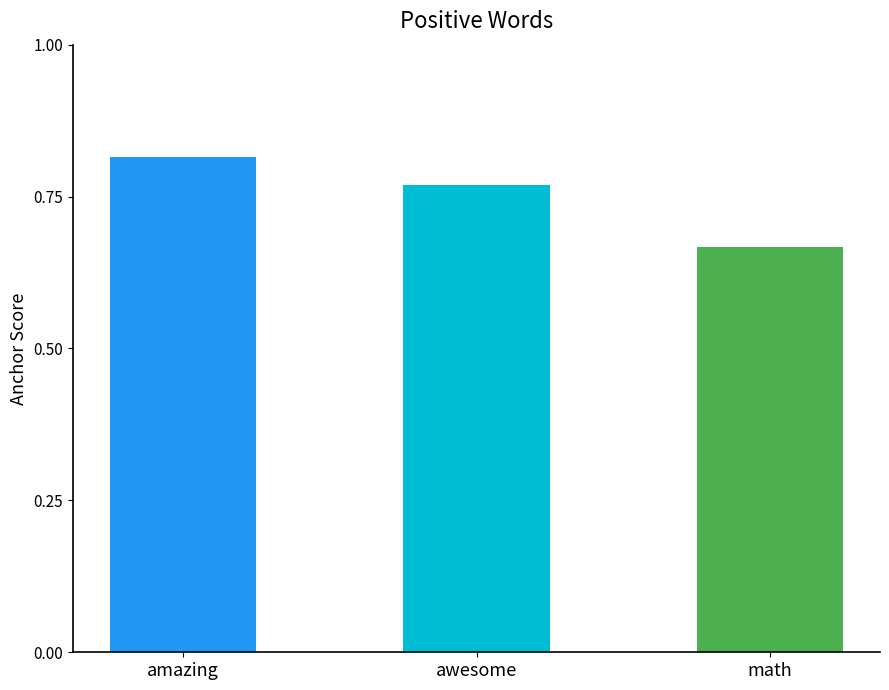

Does the chart contain stacked bars?

No